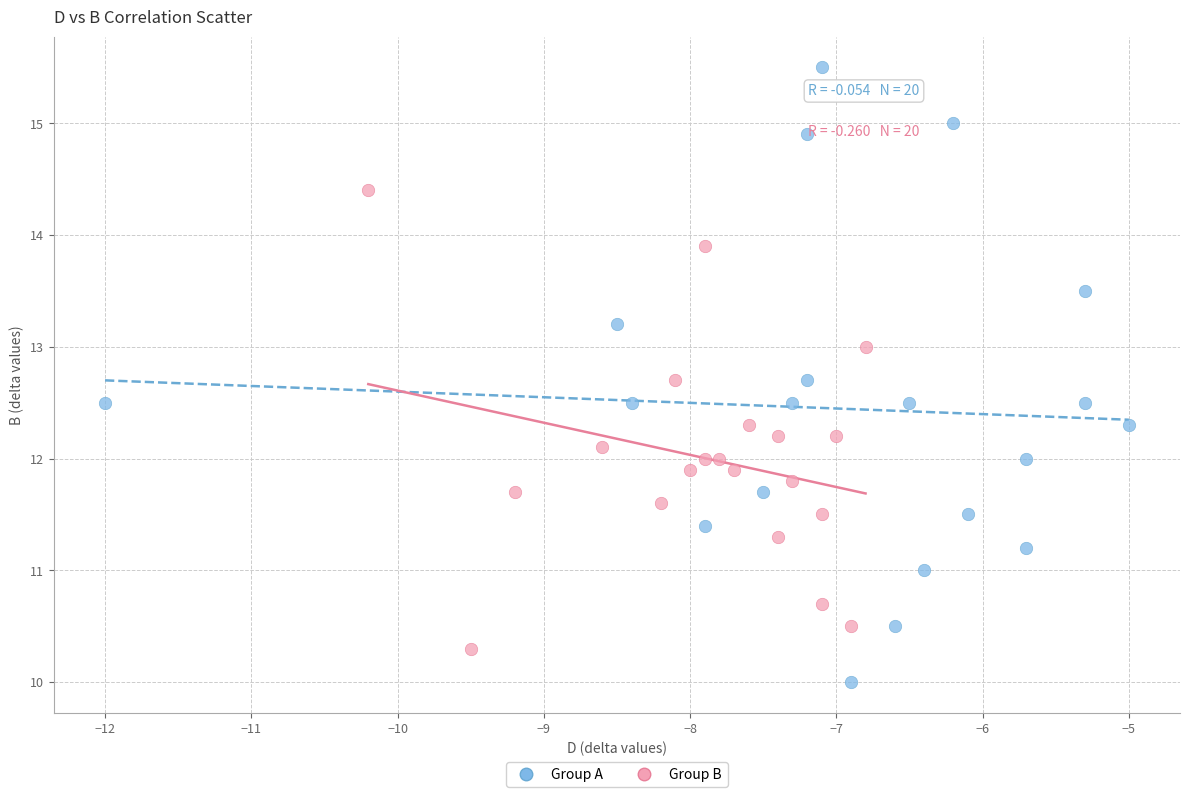

Which series contains the lowest Y value?

Group A